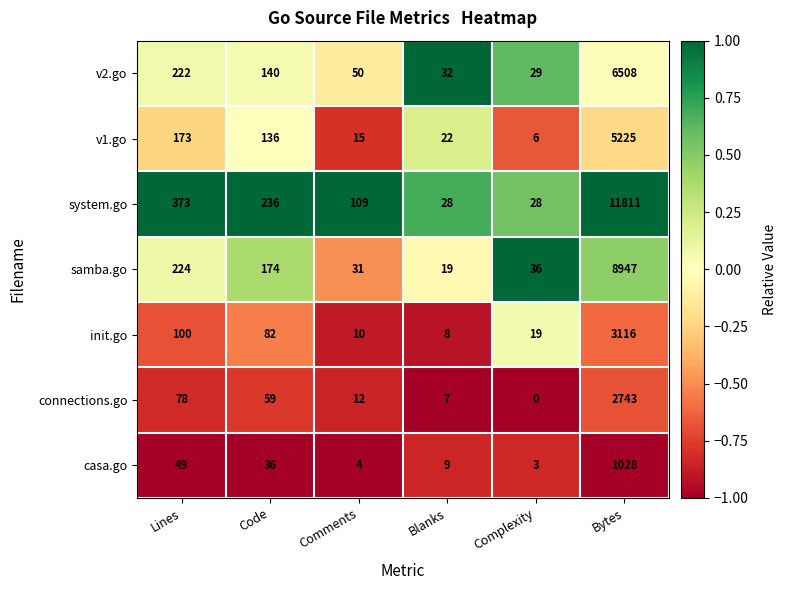

What is the sum of all v1.go values?

5577